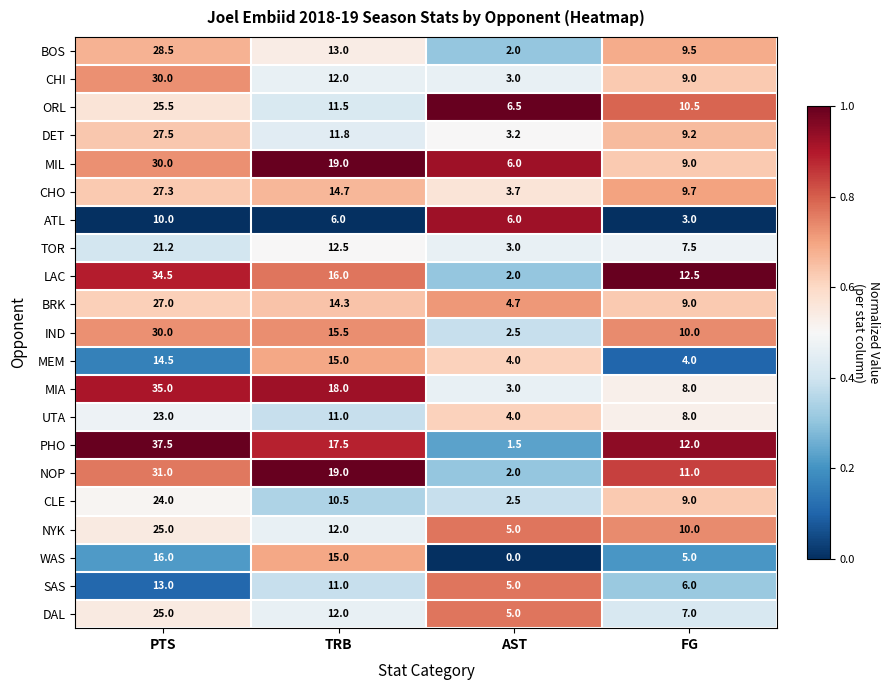

Where is SAS nearest to the value 9?

TRB